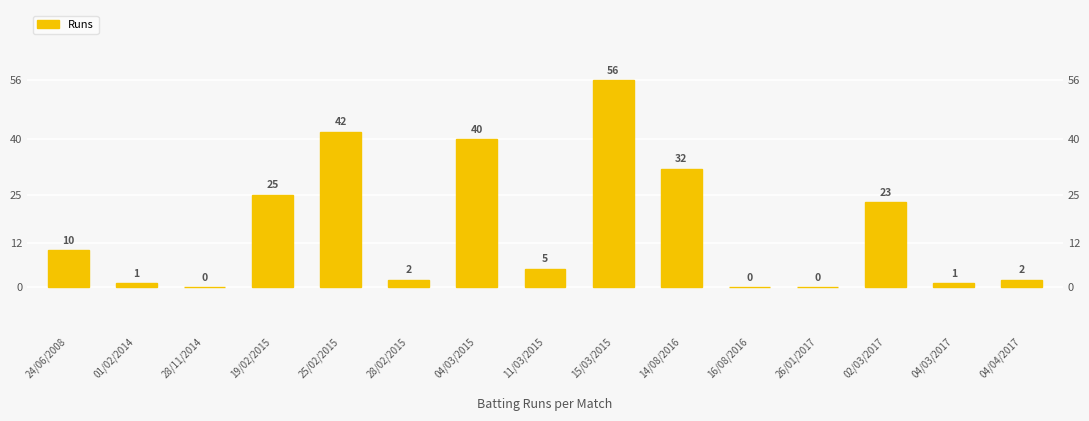

Reading left to right, extract all data points from this chart.

24/06/2008=10	01/02/2014=1	28/11/2014=0	19/02/2015=25	25/02/2015=42	28/02/2015=2	04/03/2015=40	11/03/2015=5	15/03/2015=56	14/08/2016=32	16/08/2016=0	26/01/2017=0	02/03/2017=23	04/03/2017=1	04/04/2017=2